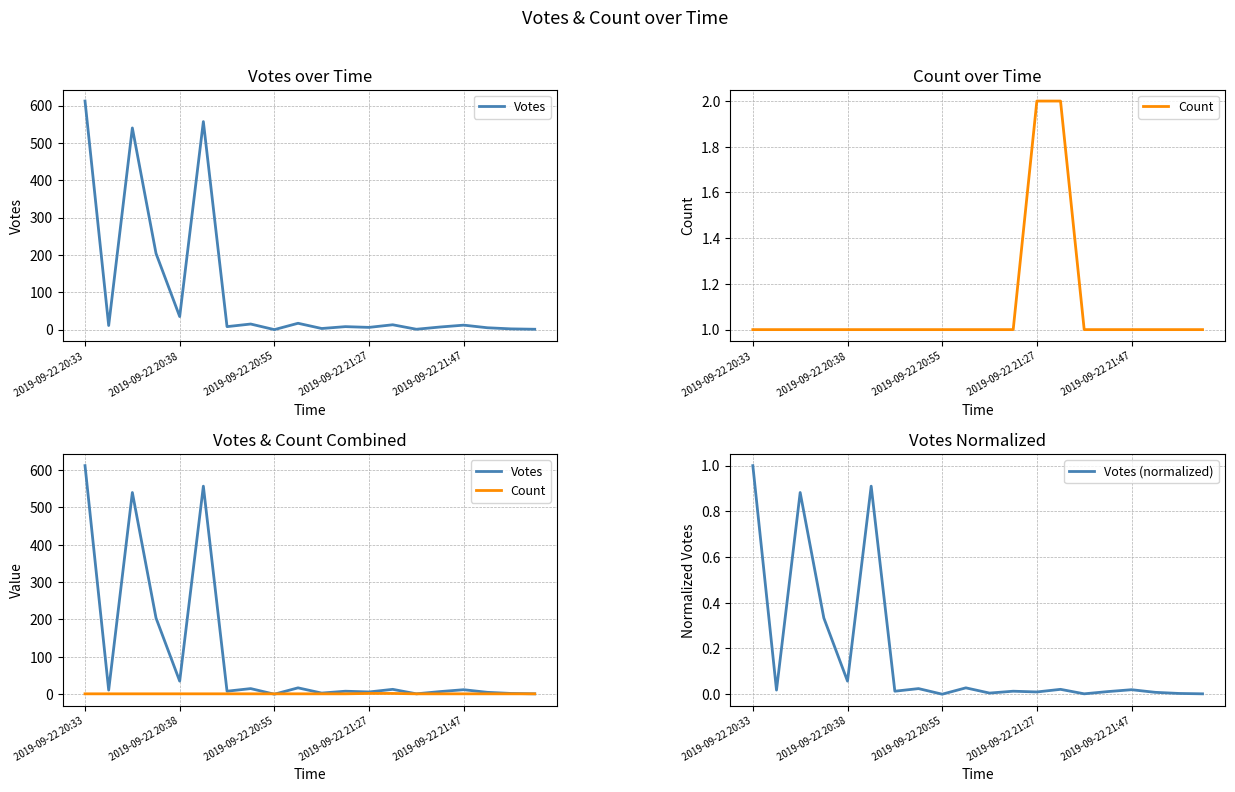

How many intersections are there between Votes and Count?

2